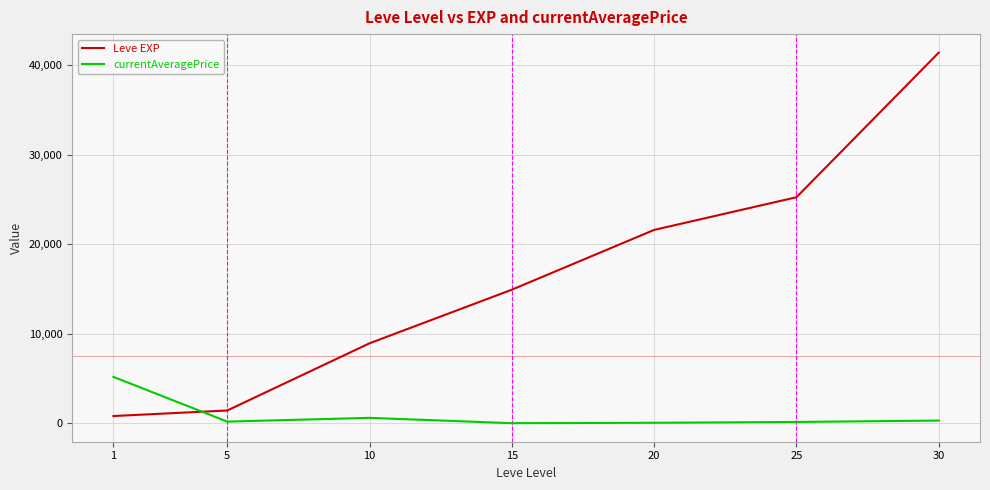

What is the sum of the currentAveragePrice values at 10 and 20?

644.0